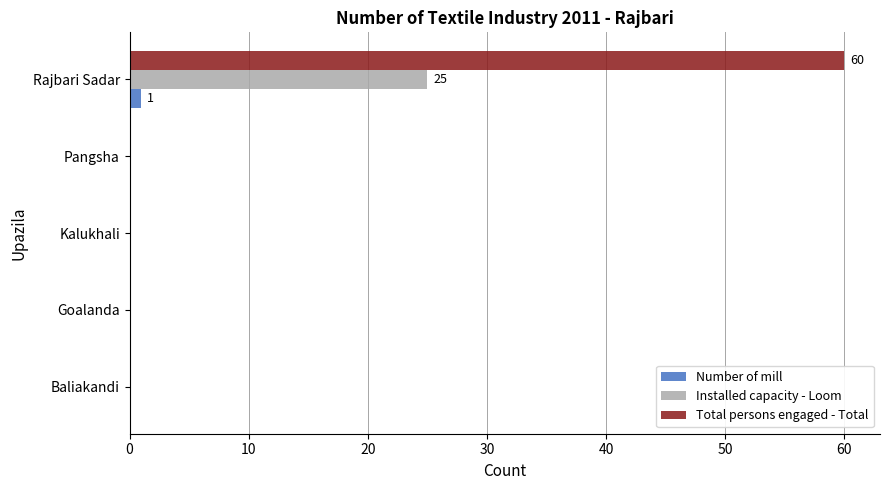

Which series has the largest total across all categories?

Total persons engaged - Total